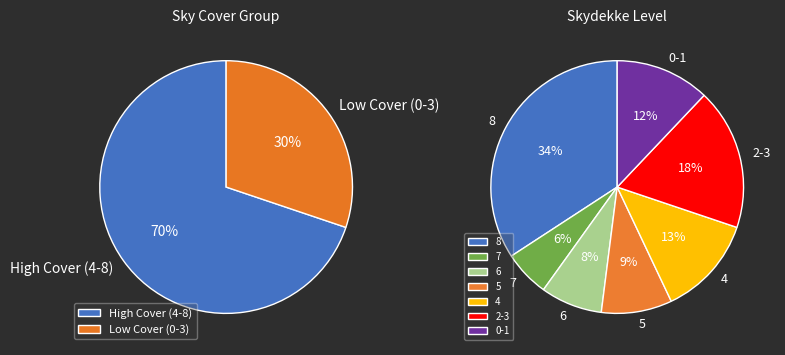

How many segments does this pie chart have?

9